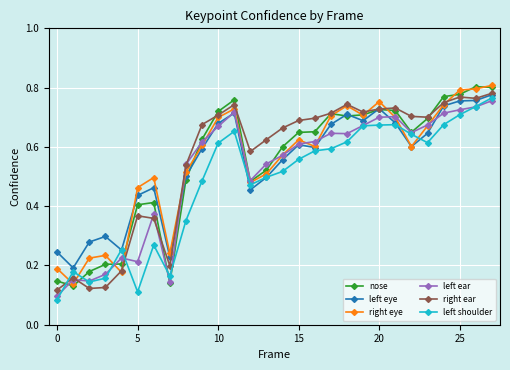

True or false: right eye has more than 2 interior local peaks.

True